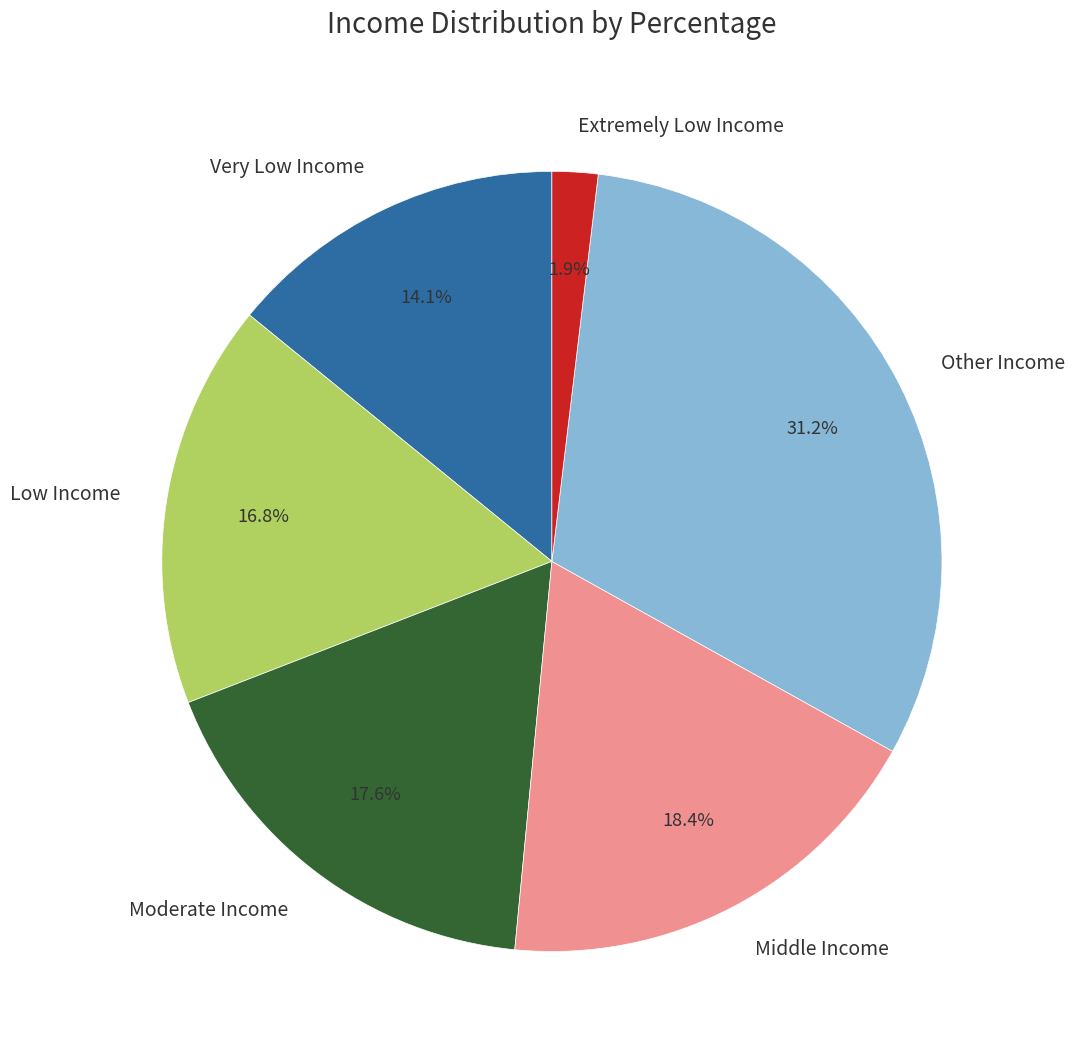

Between Other Income and Low Income, which is larger?

Other Income